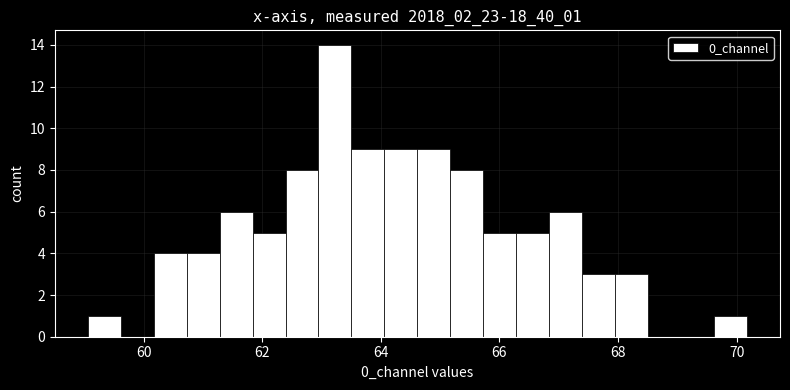

Around what value on the x-axis is the tallest bar? Give the approximate position of its centre, as read against the axis.

63.2